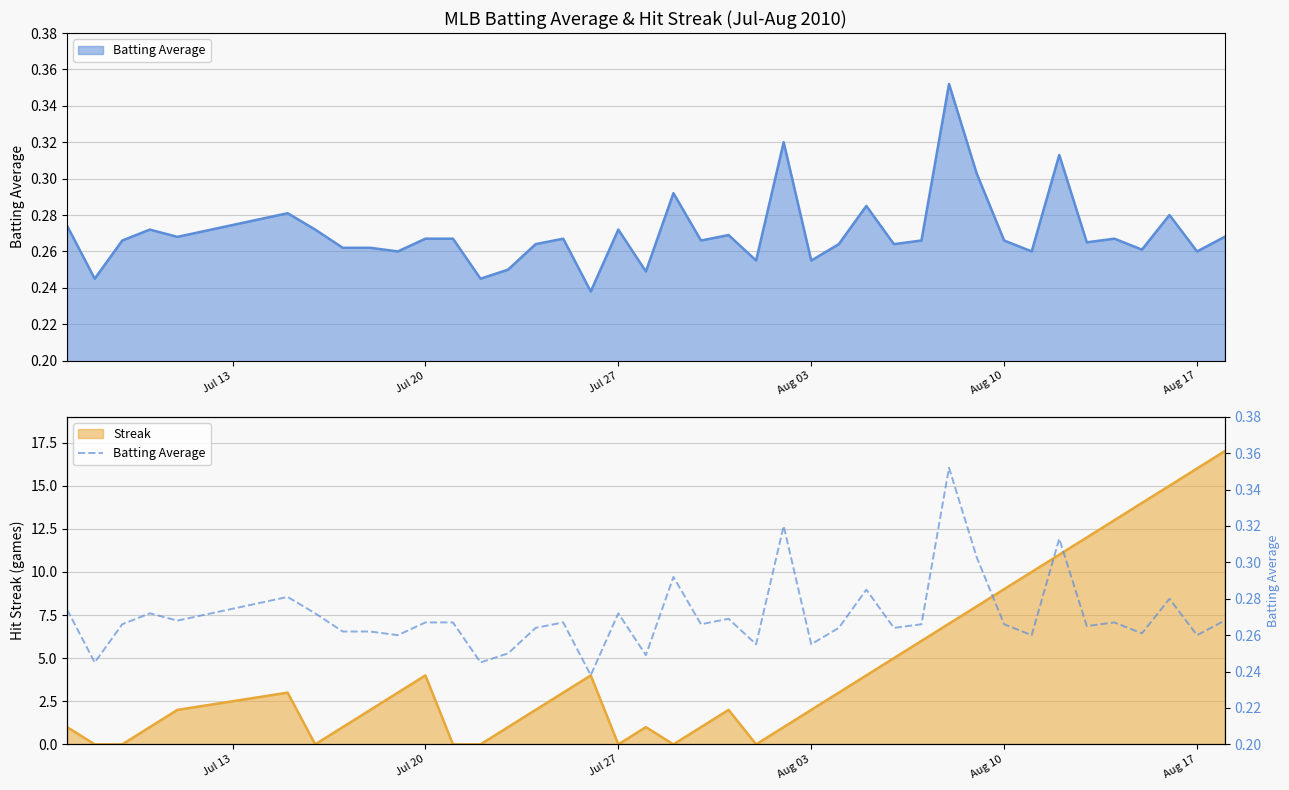

What is the highest value of the Streak series?

17